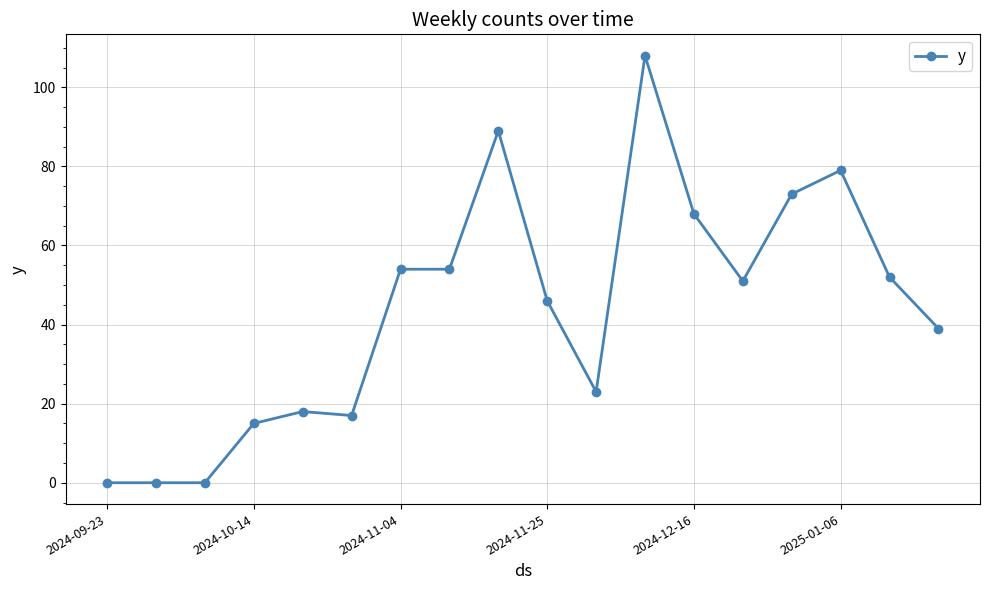

True or false: there are more than 2 points higher than both neighbors.

True